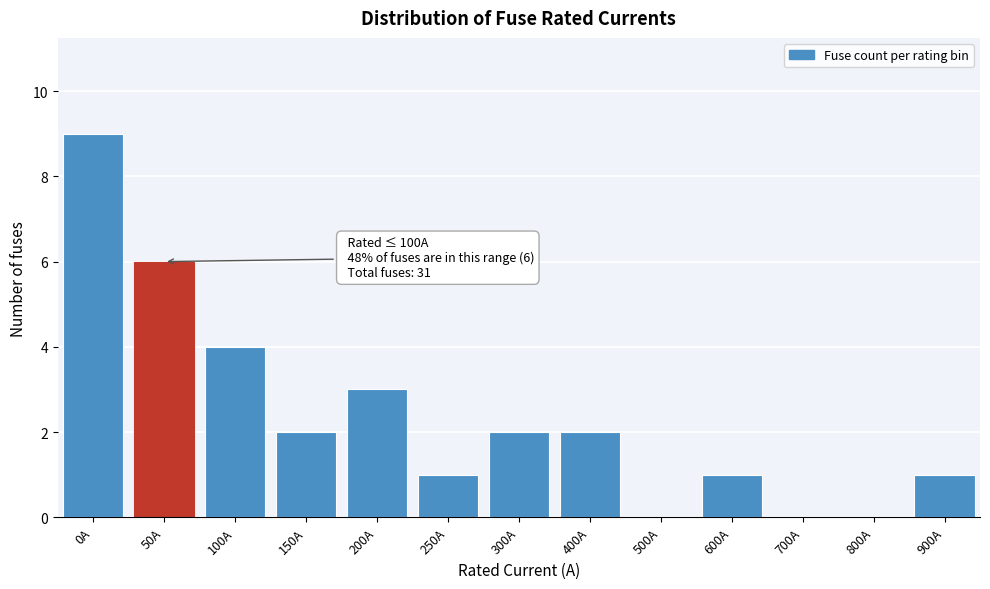

Reading left to right, list all the values displayed in this chart.

0A=9	50A=6	100A=4	150A=2	200A=3	250A=1	300A=2	400A=2	500A=0	600A=1	700A=0	800A=0	900A=1